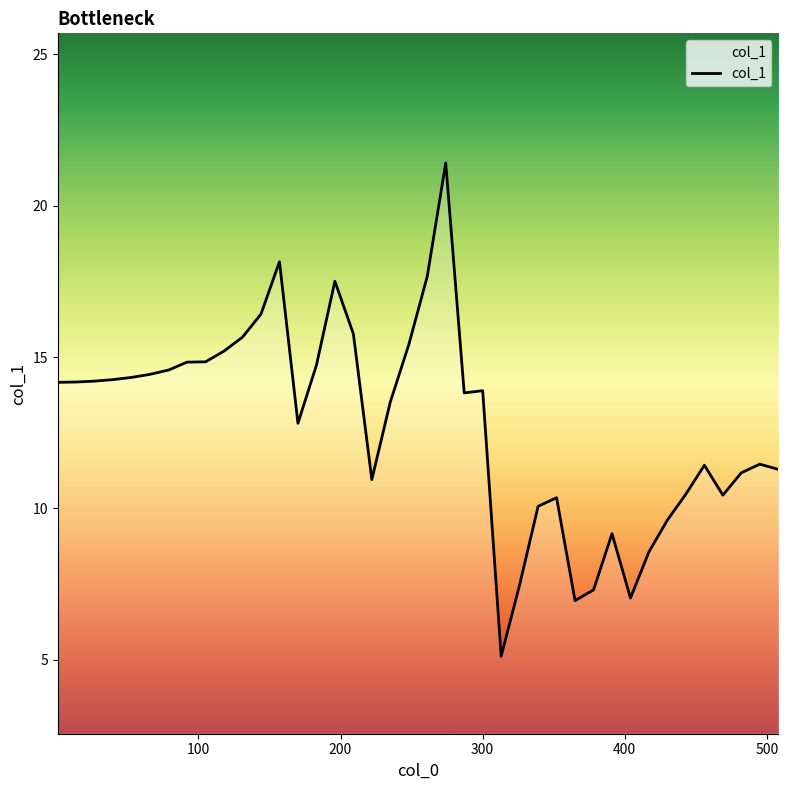

What is the minimum value shown in the chart?

5.1